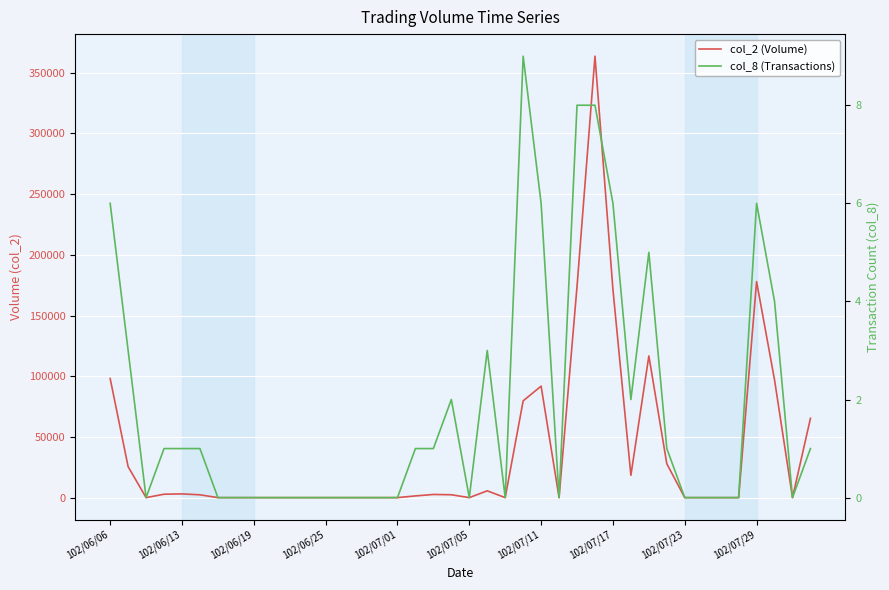

Which series has the largest total across all categories?

col_2 (Volume)